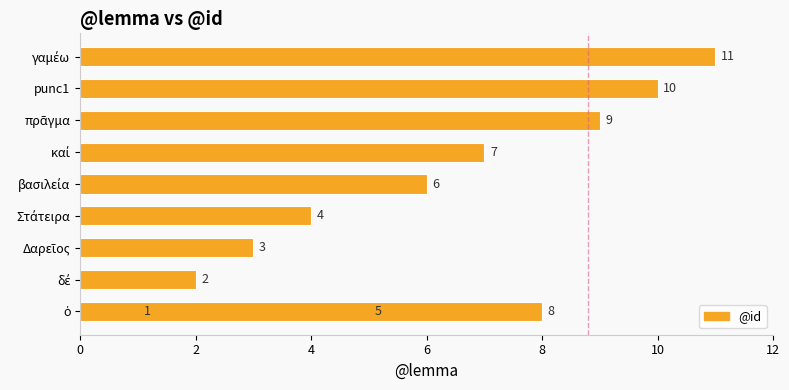

Are the bars horizontal?

Yes